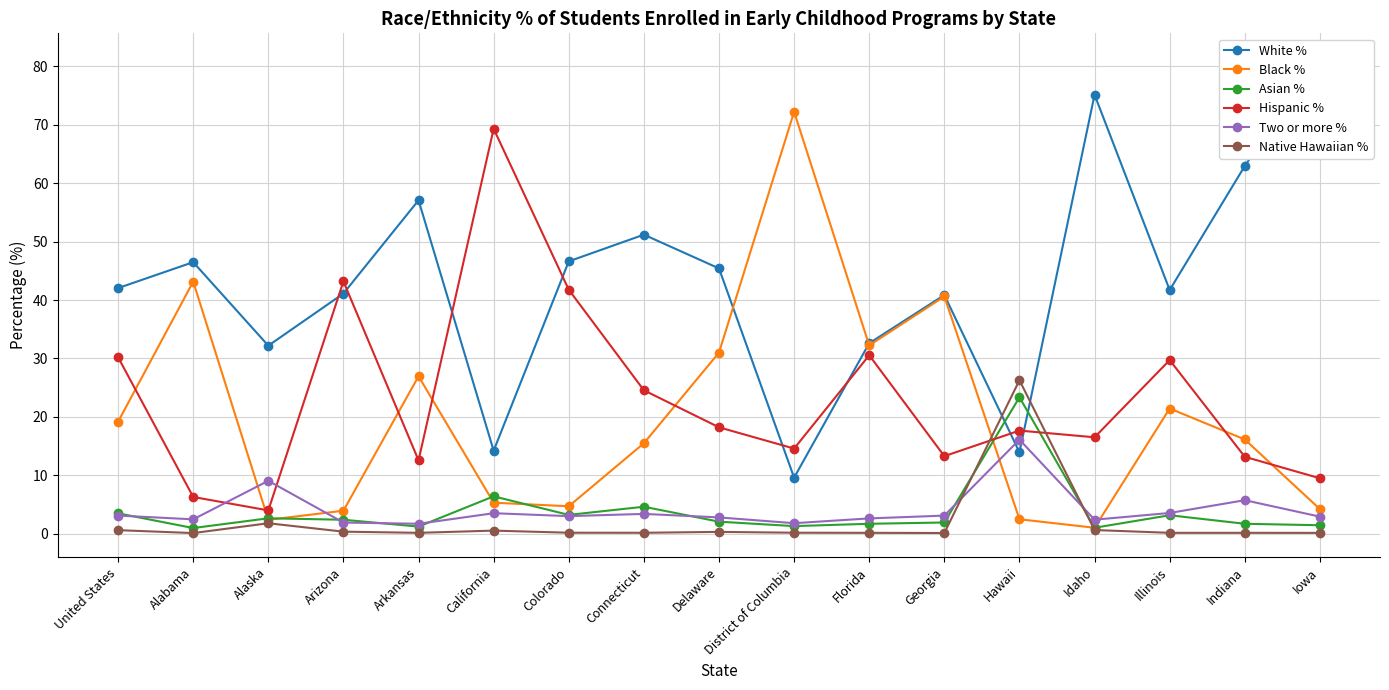

List the series in order of their peak value, highest first.

White %, Black %, Hispanic %, Native Hawaiian %, Asian %, Two or more %